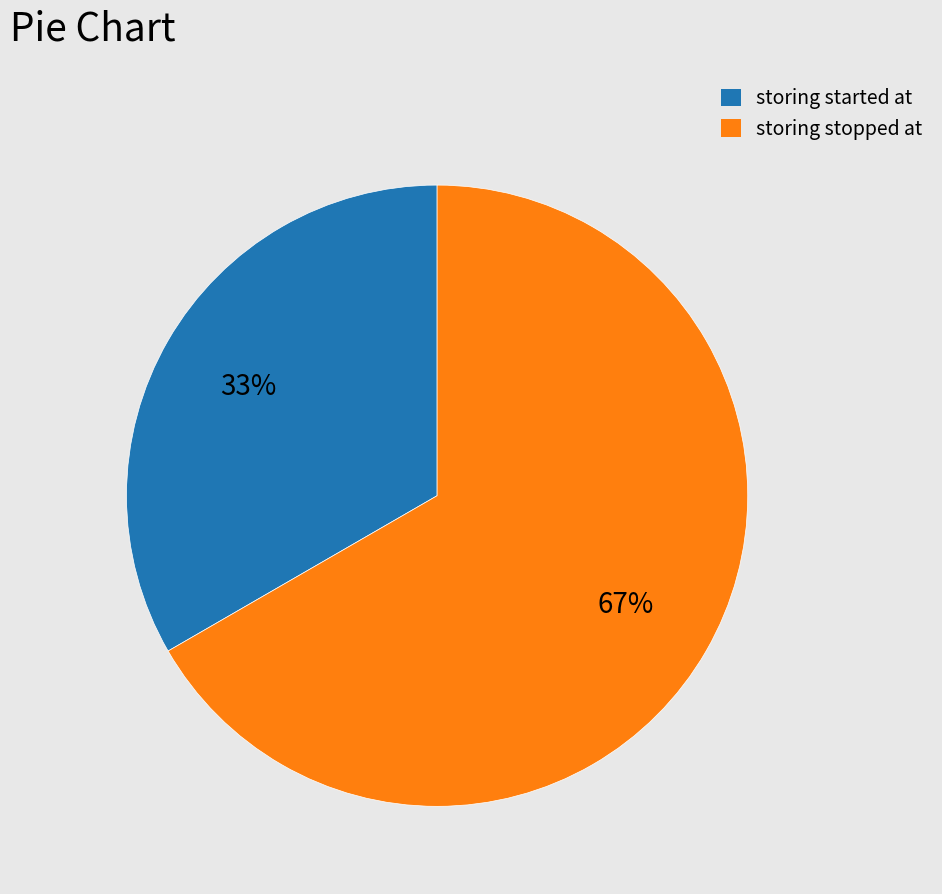

To the nearest percent, what portion does storing stopped at represent?

67%